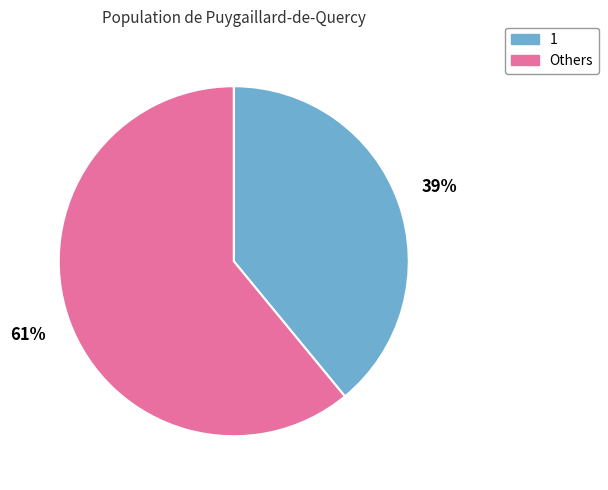

Does any single category account for the majority?

Yes